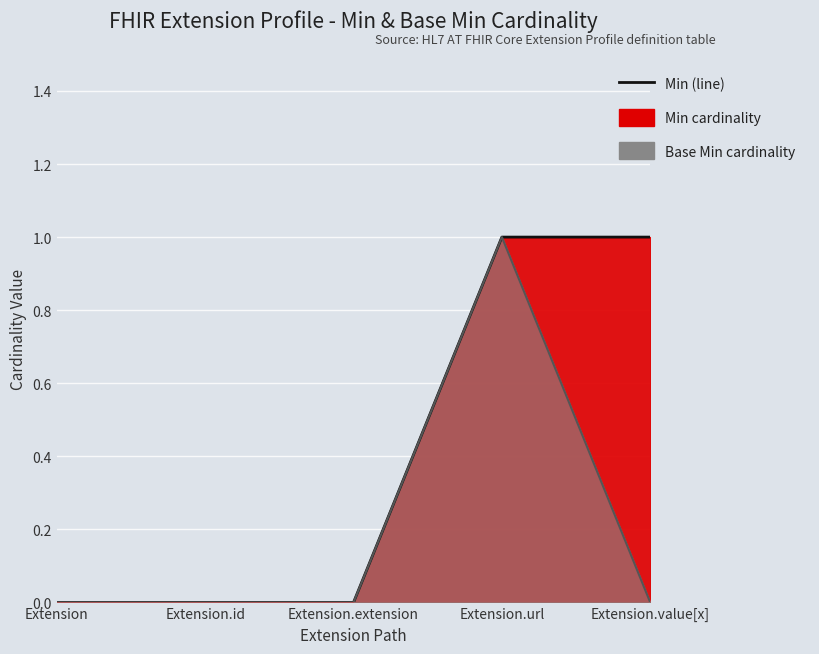

What is the total value across all series at Extension.url?

2